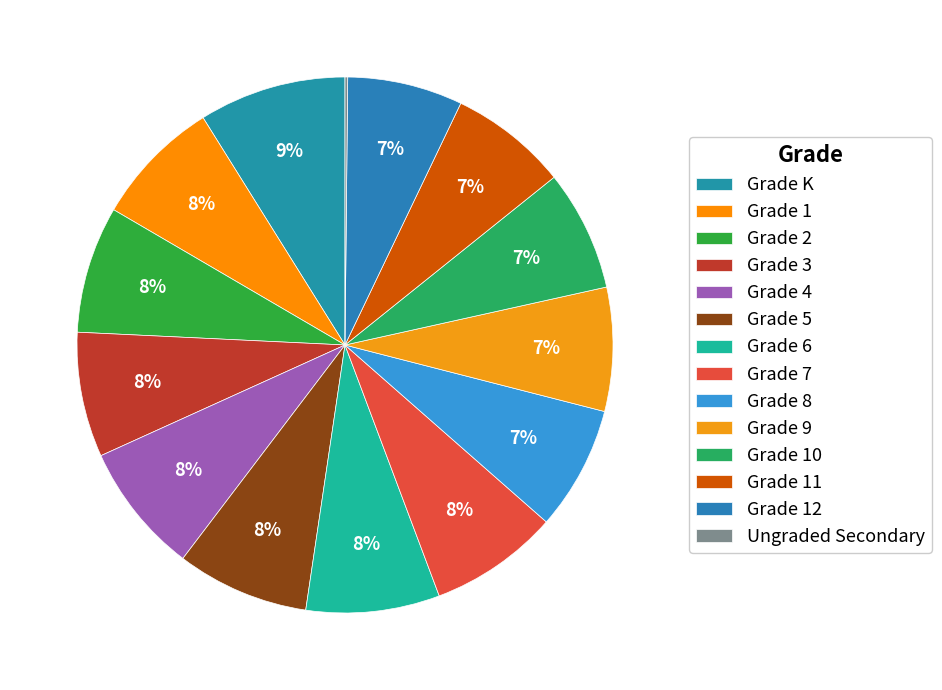

Is there any slice that represents more than half of the pie?

No